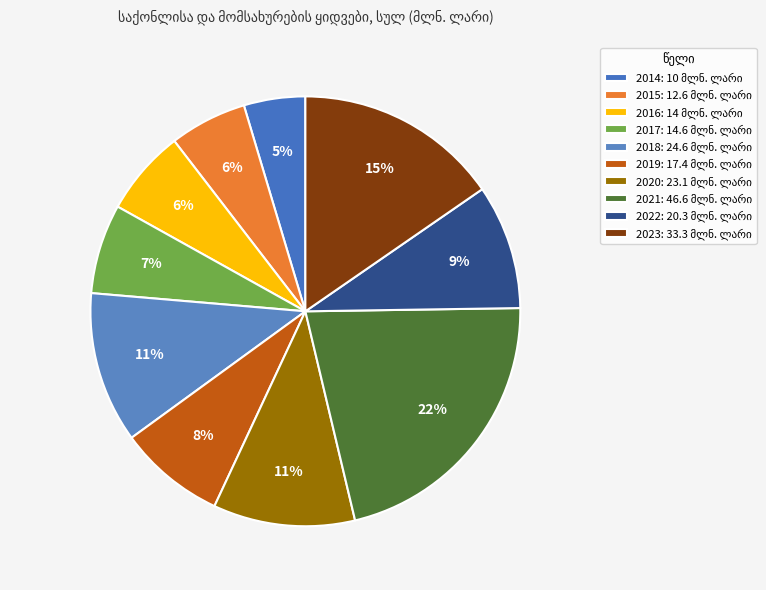

To the nearest percent, what is the combined percentage of 2020 and 2022?

20%